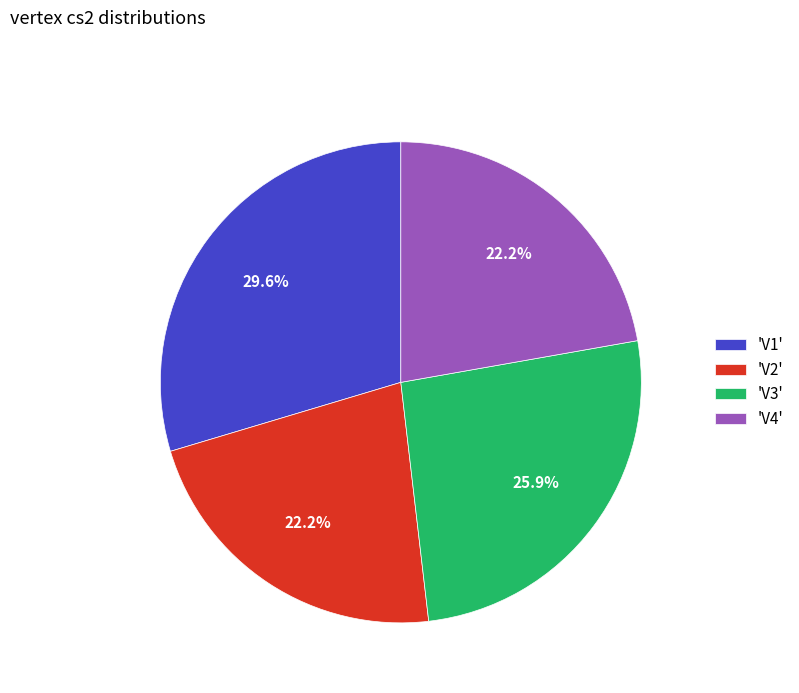

What is the ratio of the value at 'V2' to the value at 'V1'?

0.8